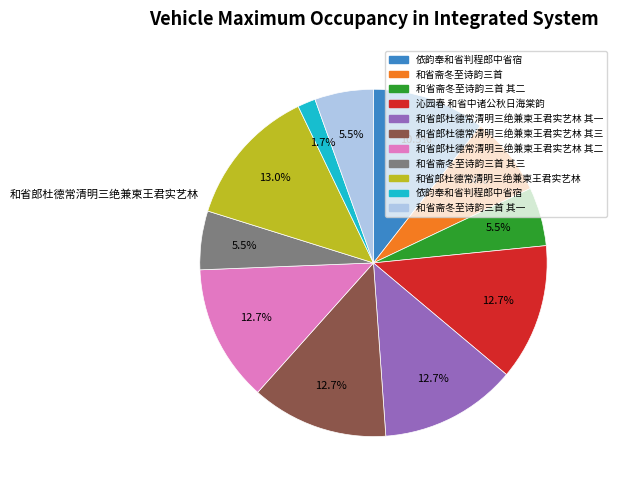

Is there any slice that represents more than half of the pie?

No